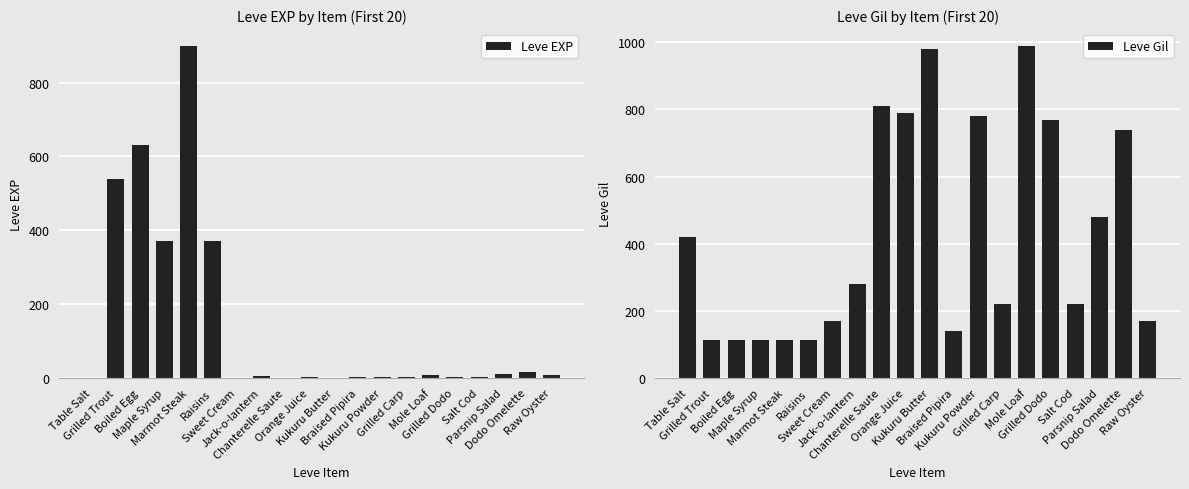

Which has a higher value, Raisins or Salt Cod?

Raisins